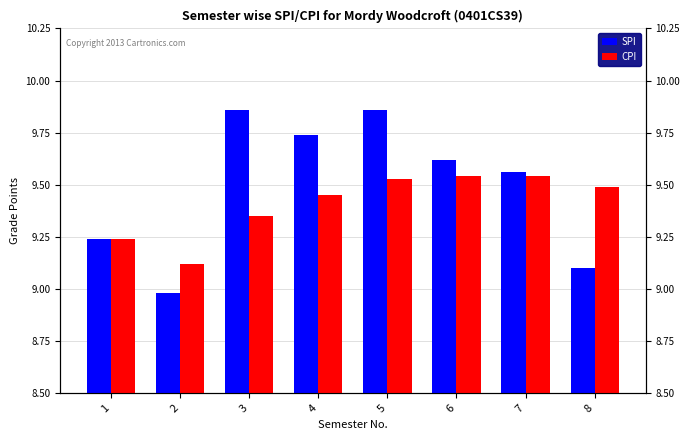

Which series changed the most between 2 and 4?

SPI